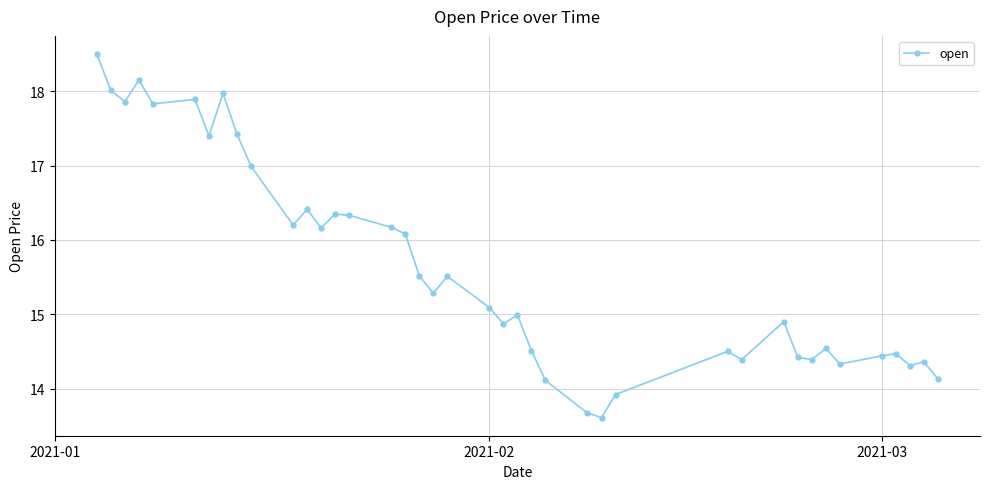

What is the smallest value displayed?

13.6